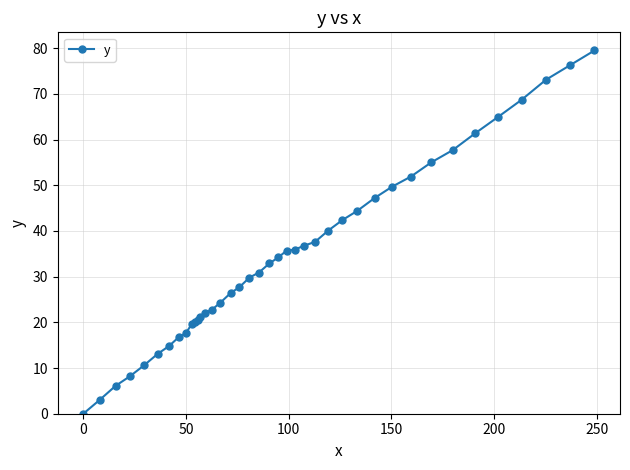

How many values are below 32?

20